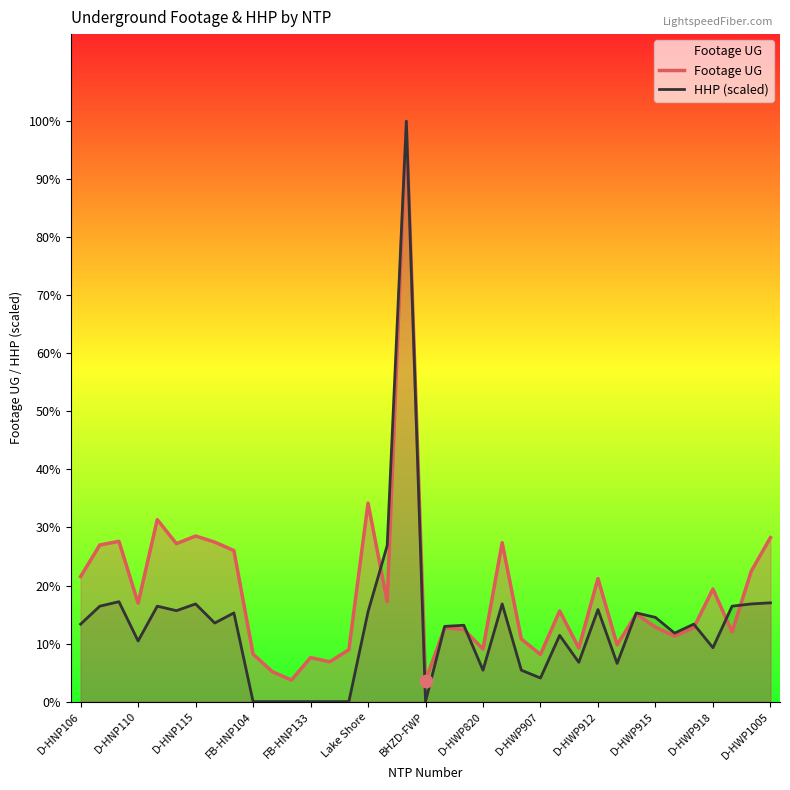

Which series reaches the maximum Y coordinate?

Footage UG